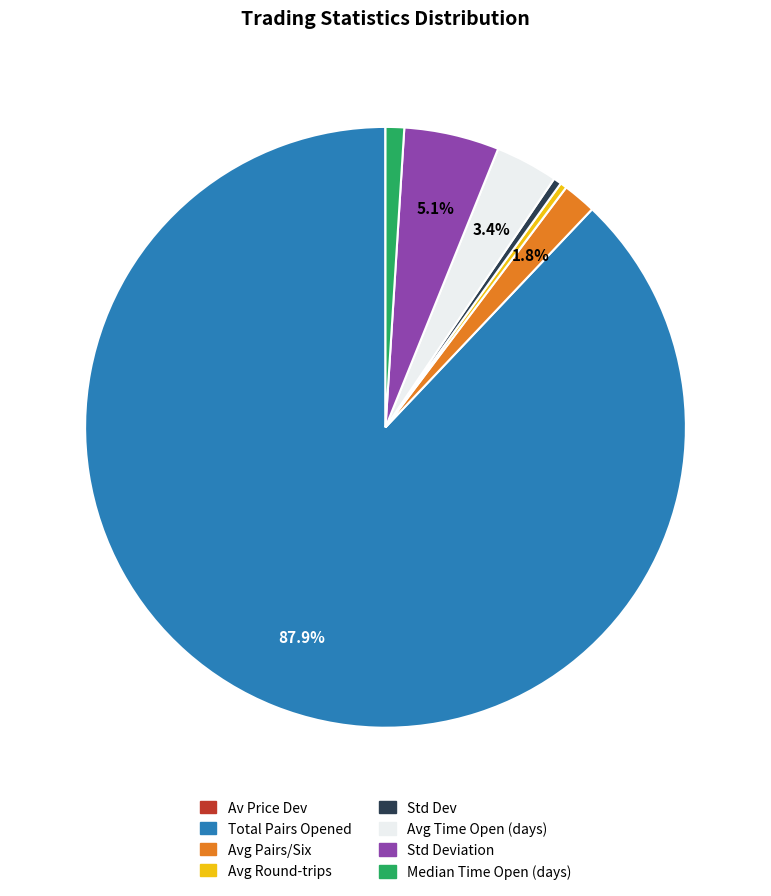

Is there a majority slice in this chart?

Yes